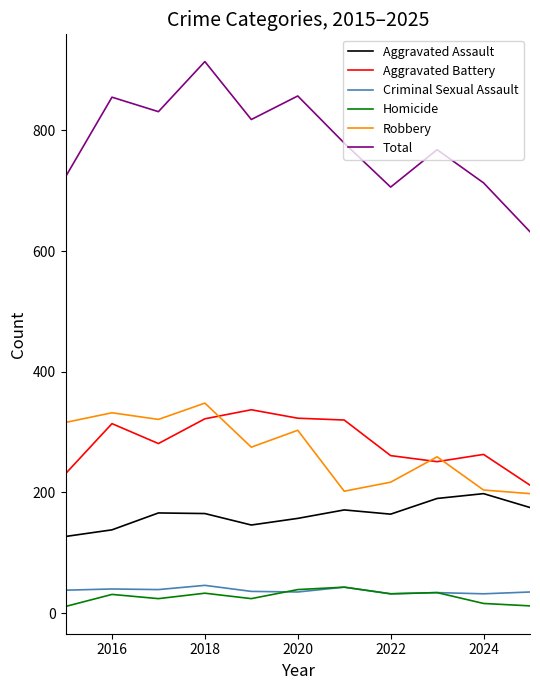

True or false: Total and Aggravated Battery cross at least once.

False